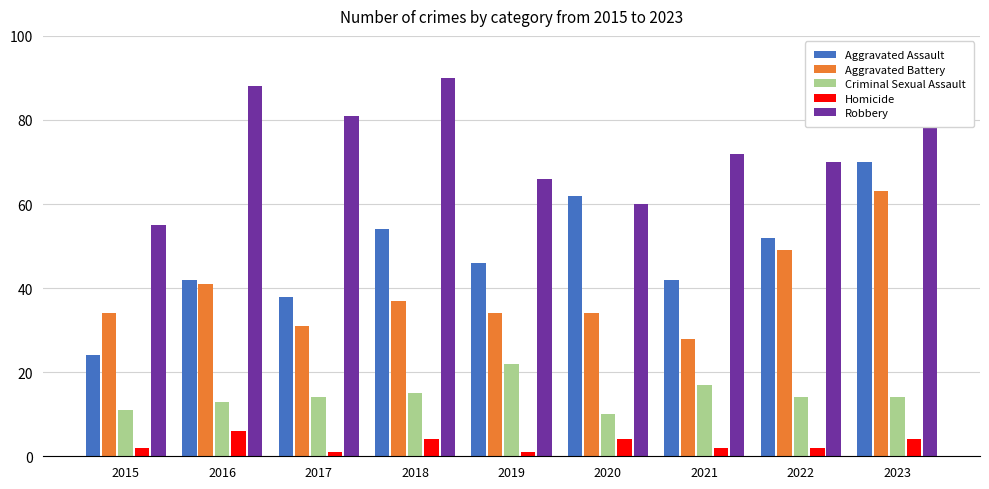

Rank the series by their maximum value, from highest to lowest.

Robbery, Aggravated Assault, Aggravated Battery, Criminal Sexual Assault, Homicide